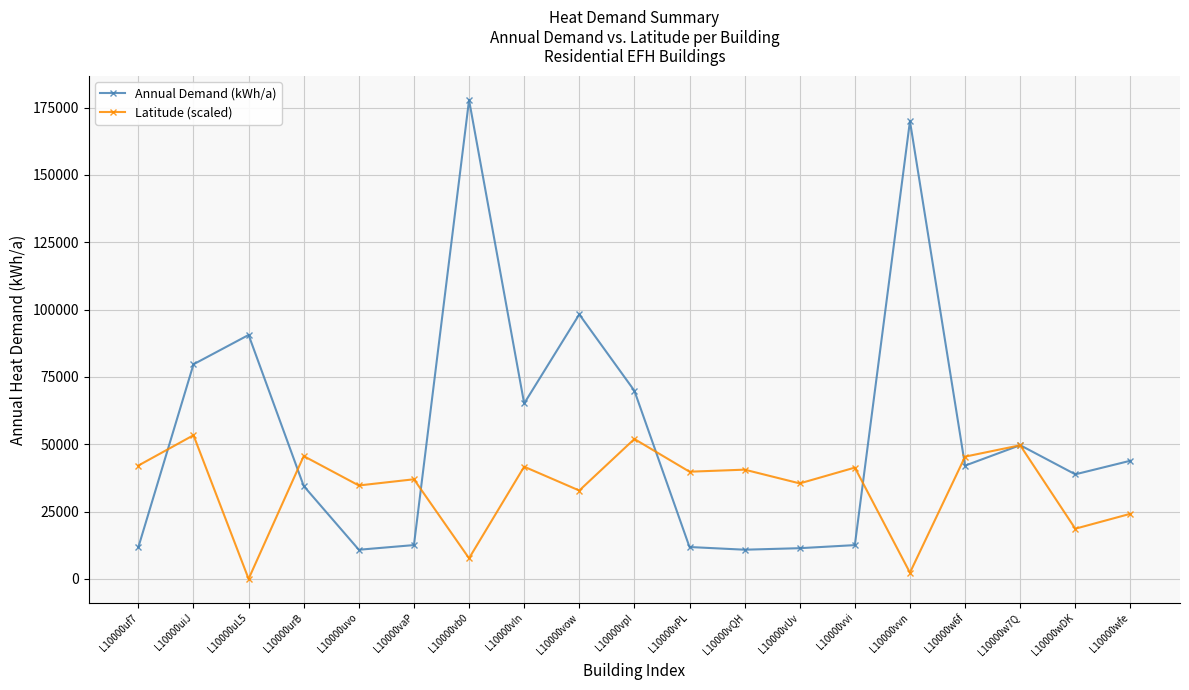

List the series in order of their overall mean, lowest first.

Latitude (scaled), Annual Demand (kWh/a)